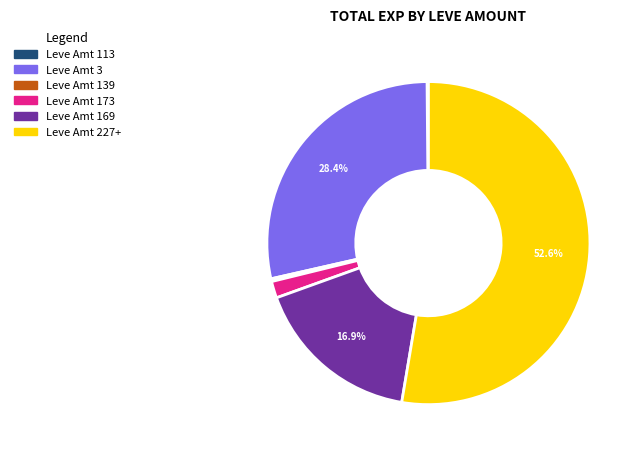

Between Leve Amt 169 and Leve Amt 3, which is larger?

Leve Amt 3